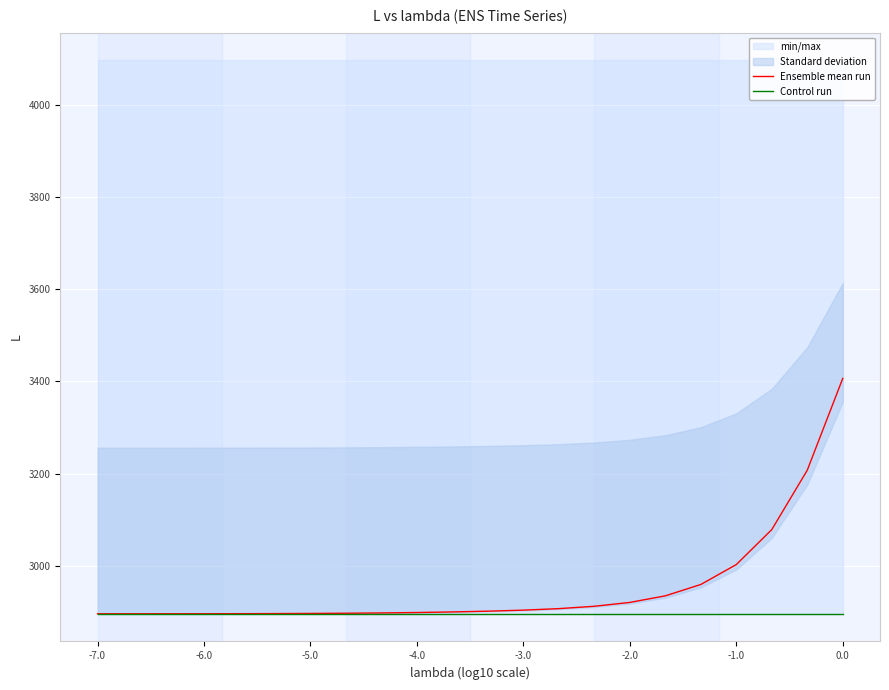

True or false: Ensemble mean run has more than 0 points higher than both neighbors.

False